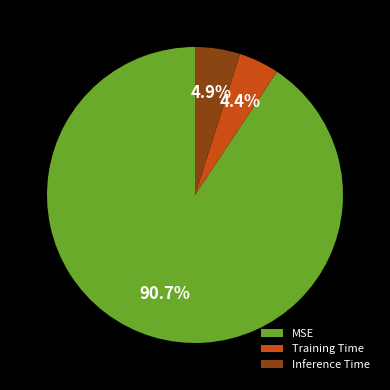

Does MSE represent more than half of the total?

Yes